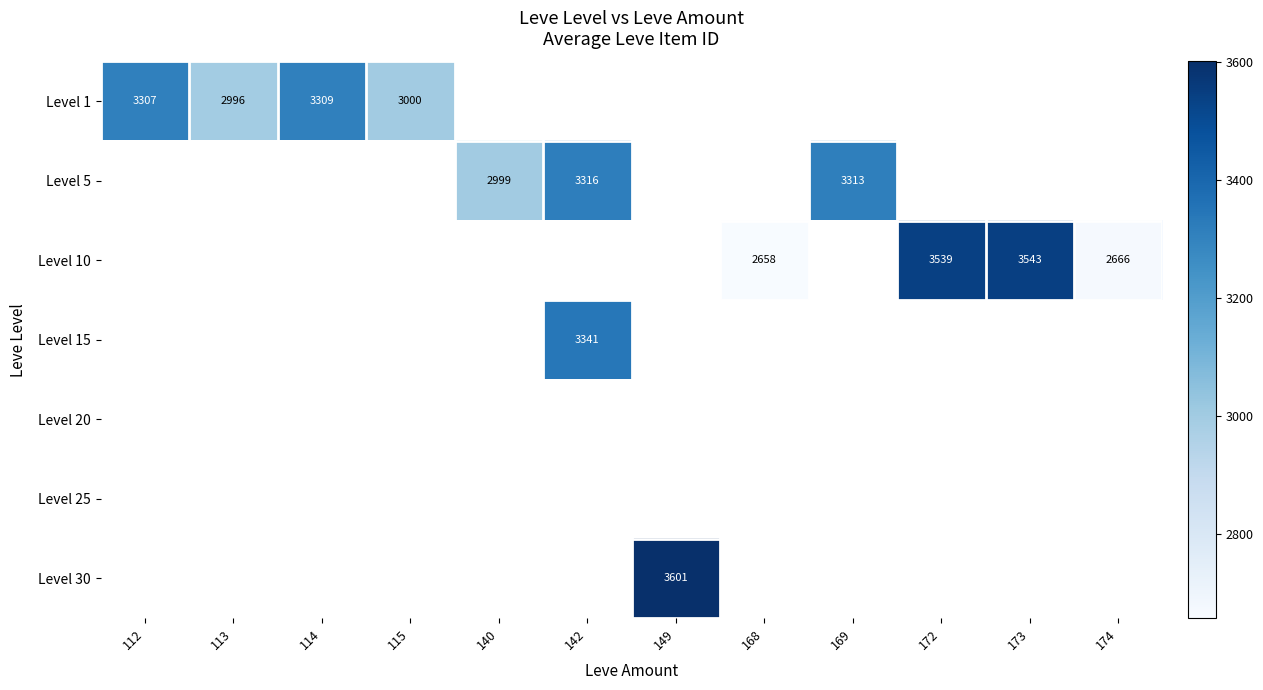

True or false: Level 5 has a value of 1255 at 142.

False